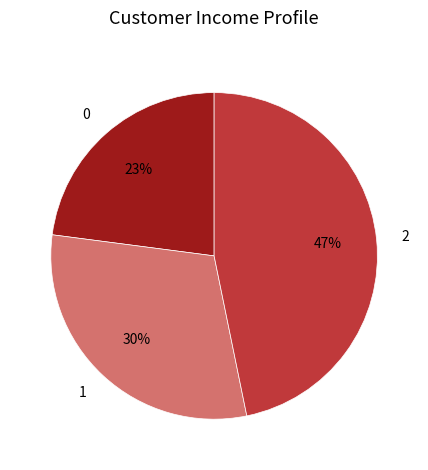

The 2 slice represents 47% of the pie. True or false?

True